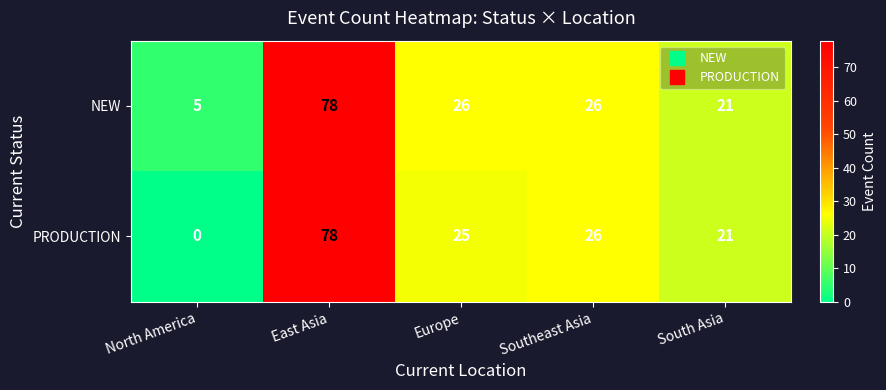

List the series in order of their overall mean, lowest first.

PRODUCTION, NEW